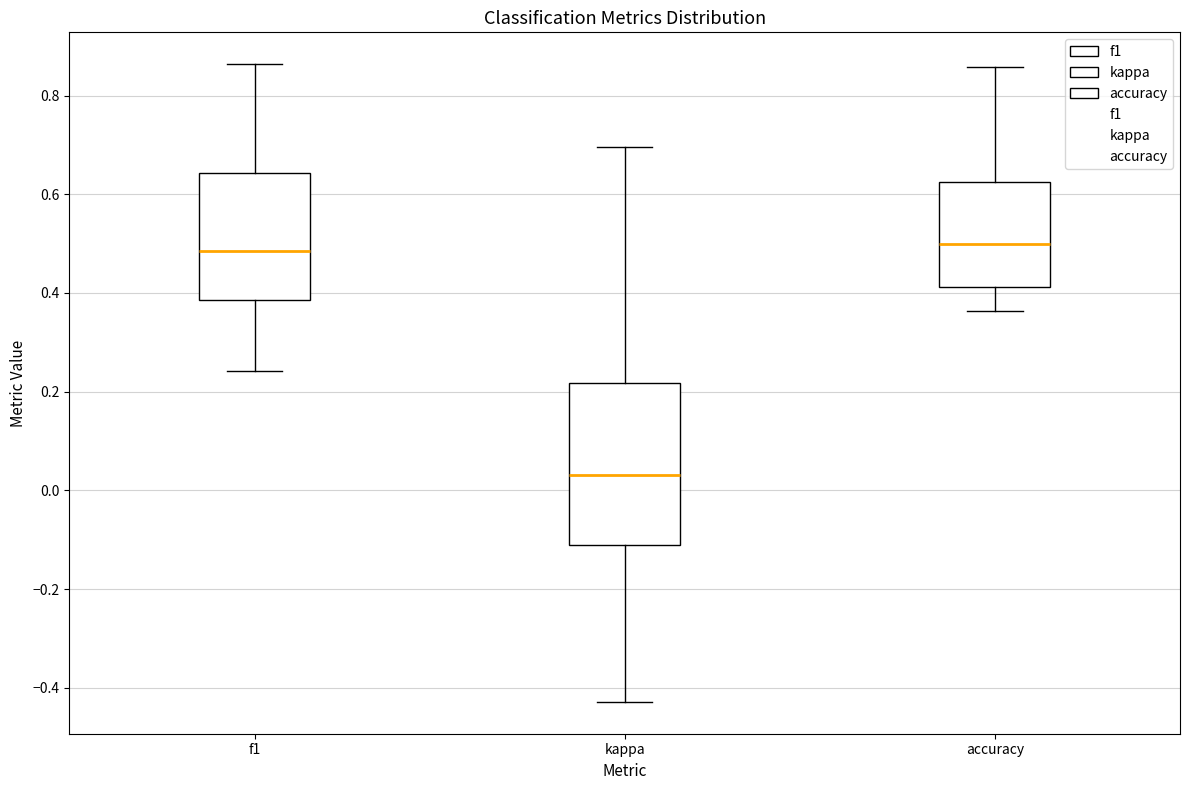

Reading left to right, read every box against the y-axis: the position of its median line, the range the box covers, and the ends of its whiskers. The values are not printed on the chart, so give them approximately, as read against the axis.

f1: median 0.48, box 0.38 to 0.64, whiskers 0.24 to 0.86
kappa: median 0.04, box -0.12 to 0.22, whiskers -0.42 to 0.70
accuracy: median 0.50, box 0.42 to 0.62, whiskers 0.36 to 0.86